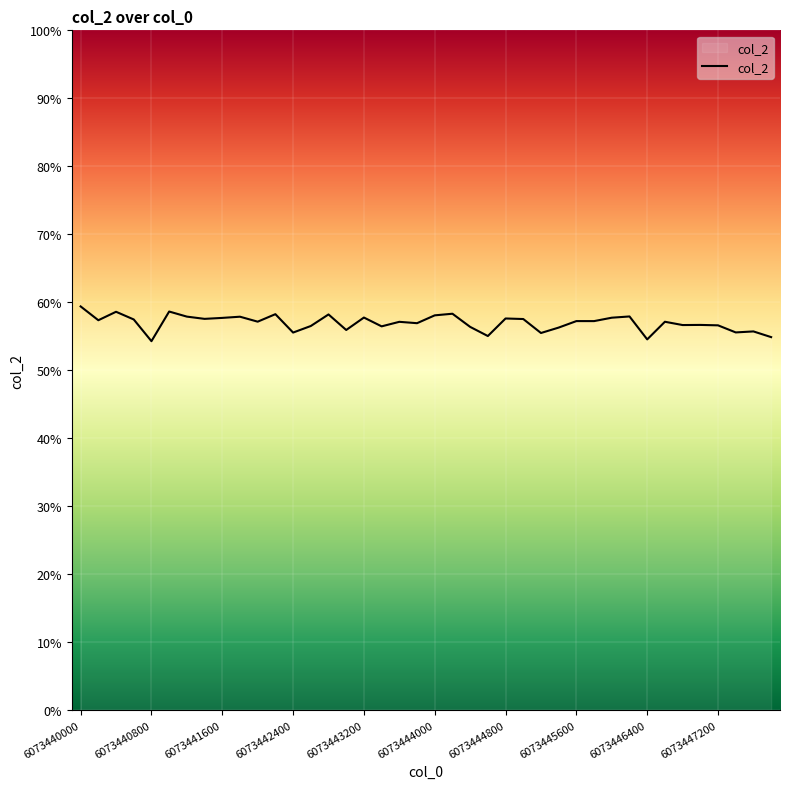

What is the smallest value displayed?

54.3